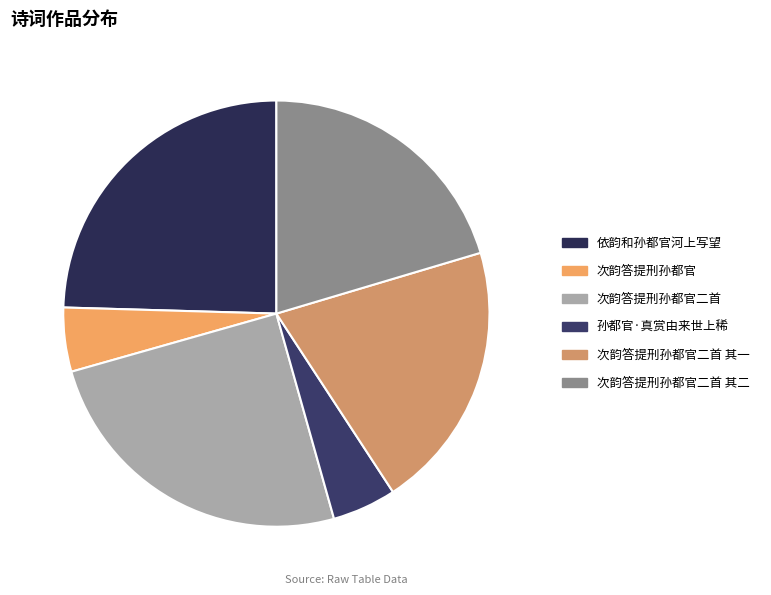

To the nearest percent, what percentage of the pie is 次韵答提刑孙都官?

5%